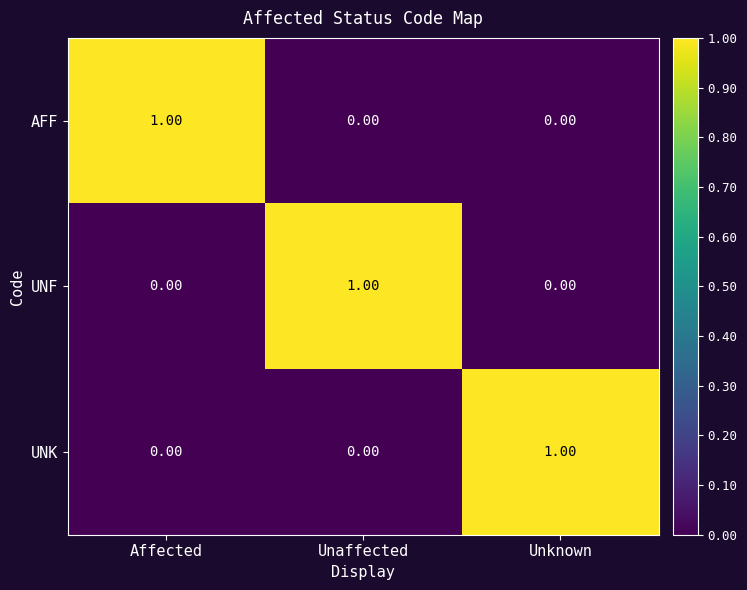

Is the value of UNK at Unknown greater than the value of AFF at Unknown?

Yes